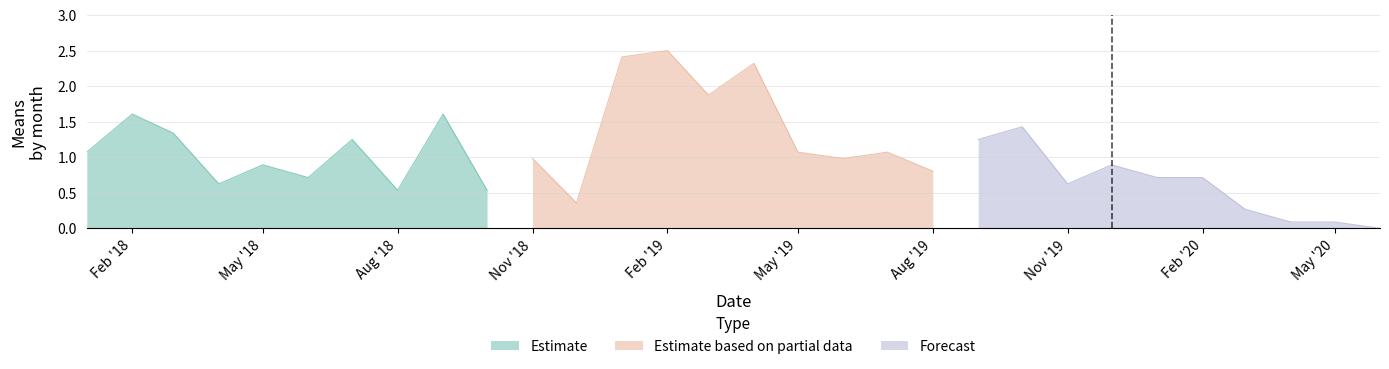

Rank the series by their maximum value, from lowest to highest.

Forecast, Estimate, Estimate based on partial data